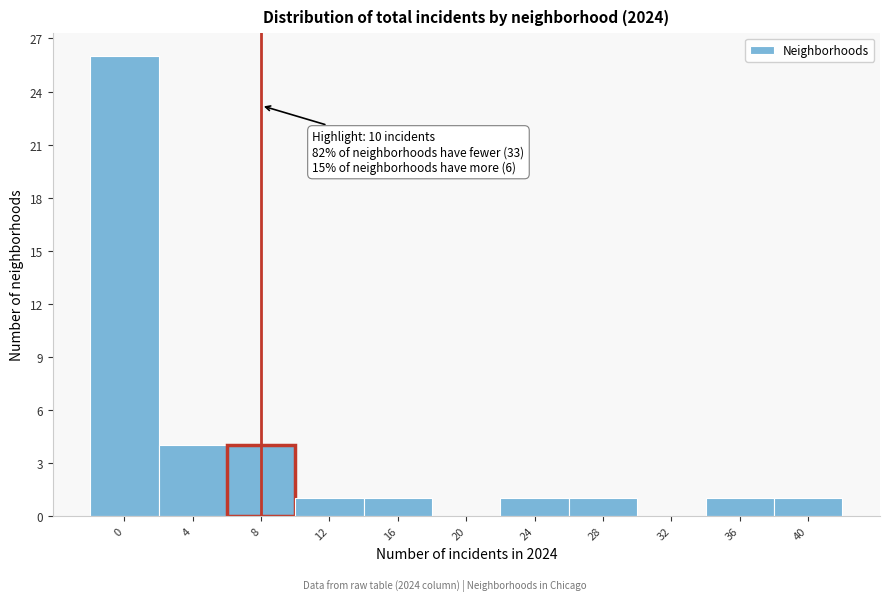

Reading left to right, what are all the values shown in this chart?

0=26	4=4	8=4	12=1	16=1	20=0	24=1	28=1	32=0	36=1	40=1